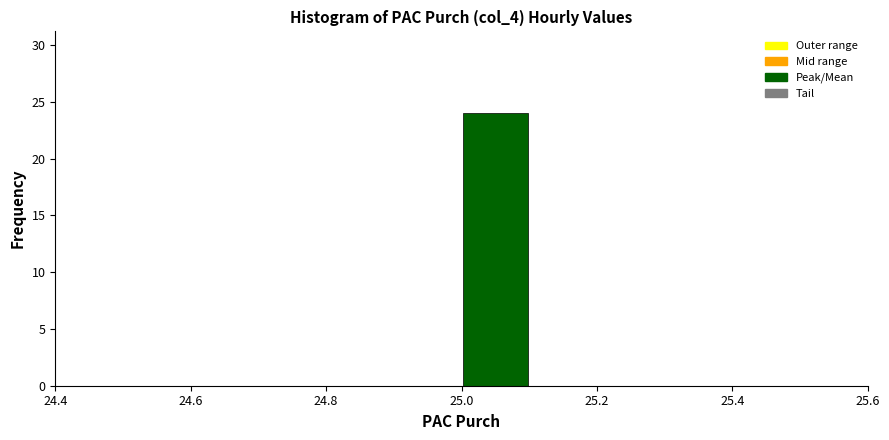

Reading left to right, list every bar in this chart as the range it spans on the x-axis followed by its height. The values are not printed on the chart, so give them approximately, as read against the axis.

24.5 to 24.6: 0
24.6 to 24.7: 0
24.7 to 24.8: 0
24.8 to 24.9: 0
24.9 to 25.0: 0
25.0 to 25.1: 24
25.1 to 25.2: 0
25.2 to 25.3: 0
25.3 to 25.4: 0
25.4 to 25.5: 0